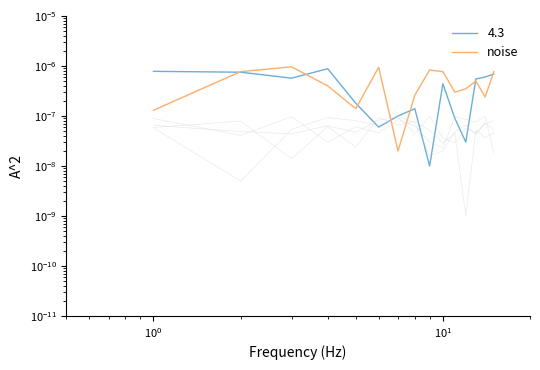

In col_2, how many points are higher than both neighbors (excluding endpoints)?

4